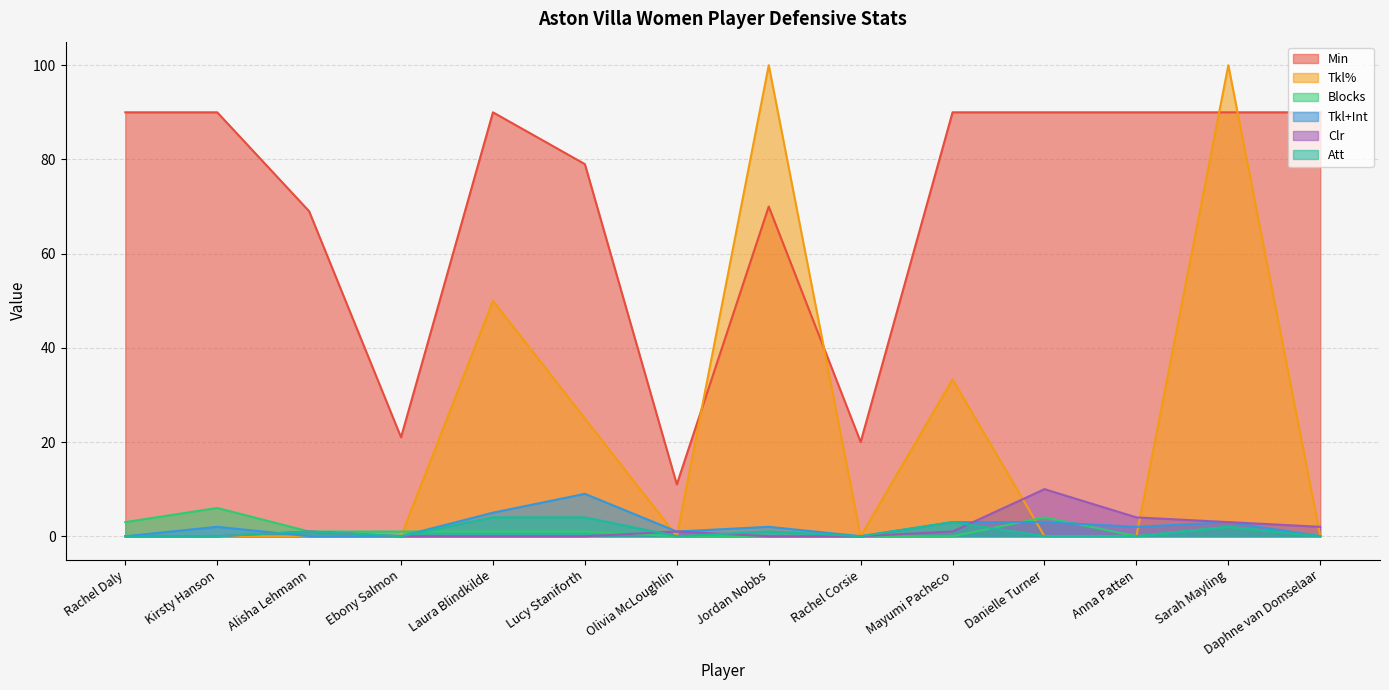

How many Tkl+Int values are between 0 and 3?

12